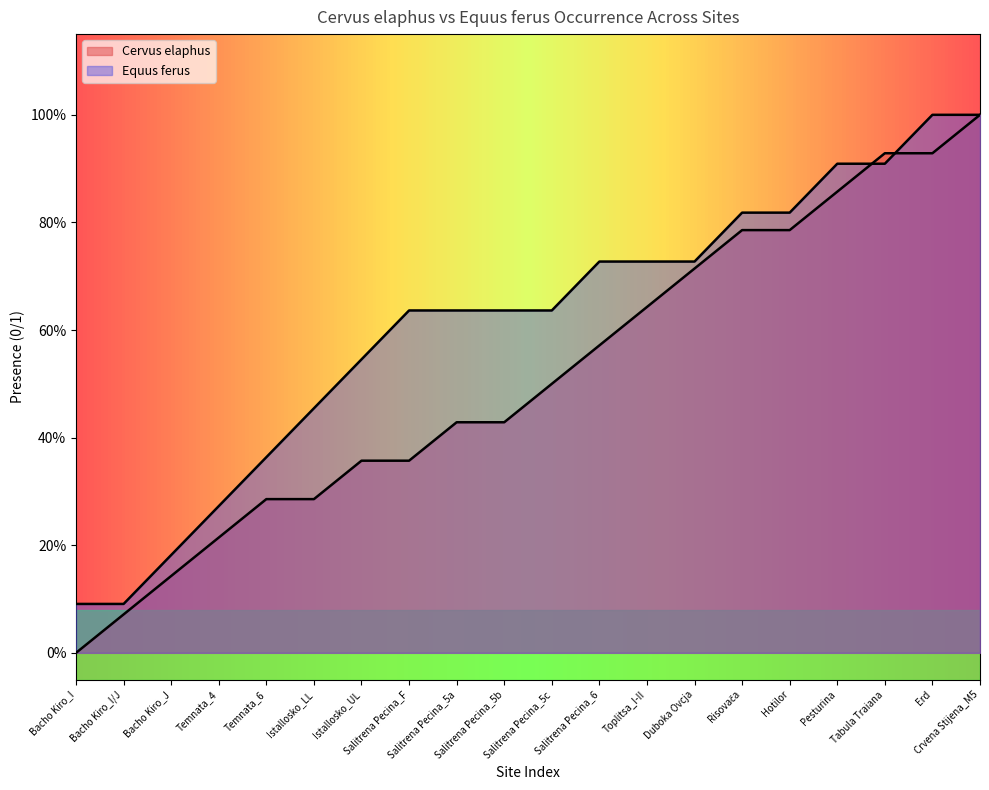

Does the chart display data point markers on the line(s)?

No